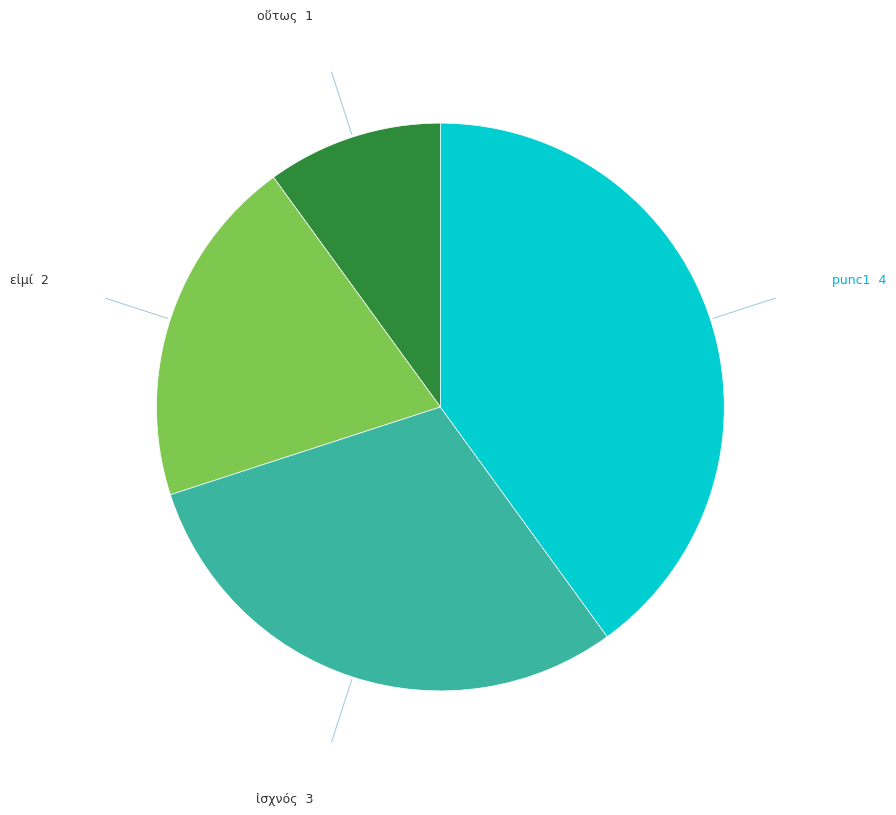

Is there any slice that represents more than half of the pie?

No